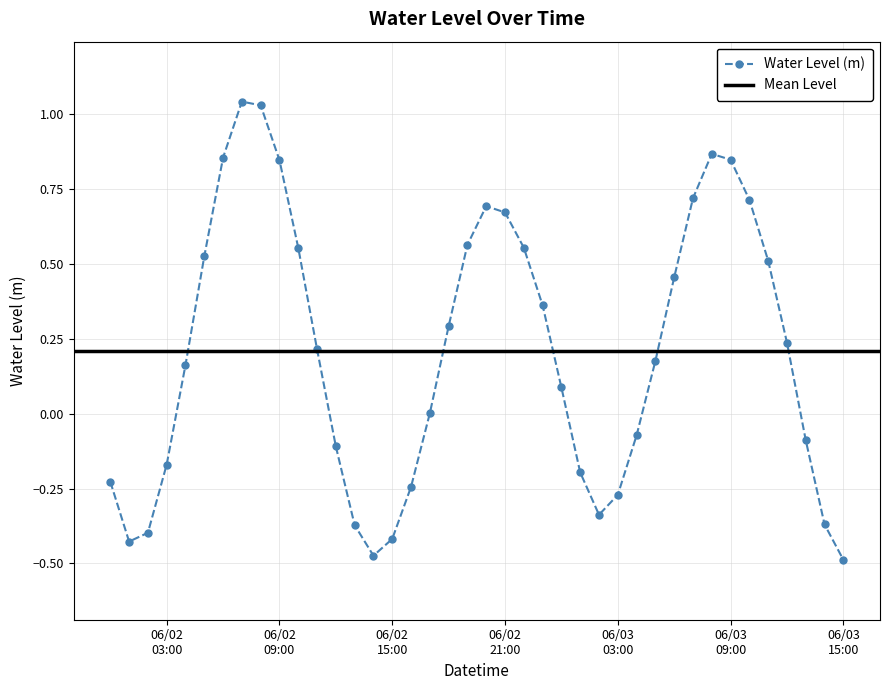

What is the greatest value displayed?

1.0